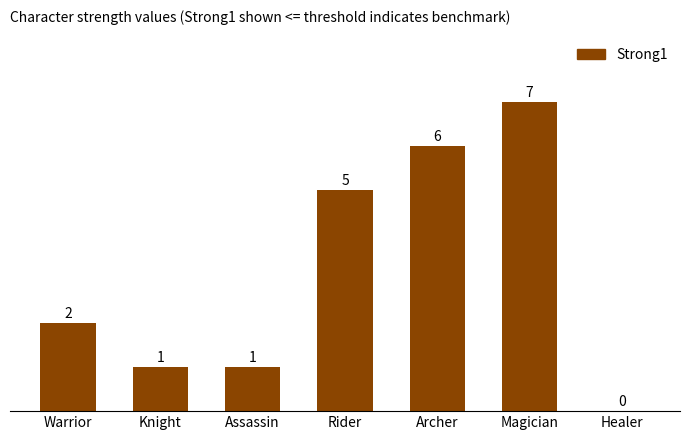

Which label corresponds to the largest value in the chart?

Magician